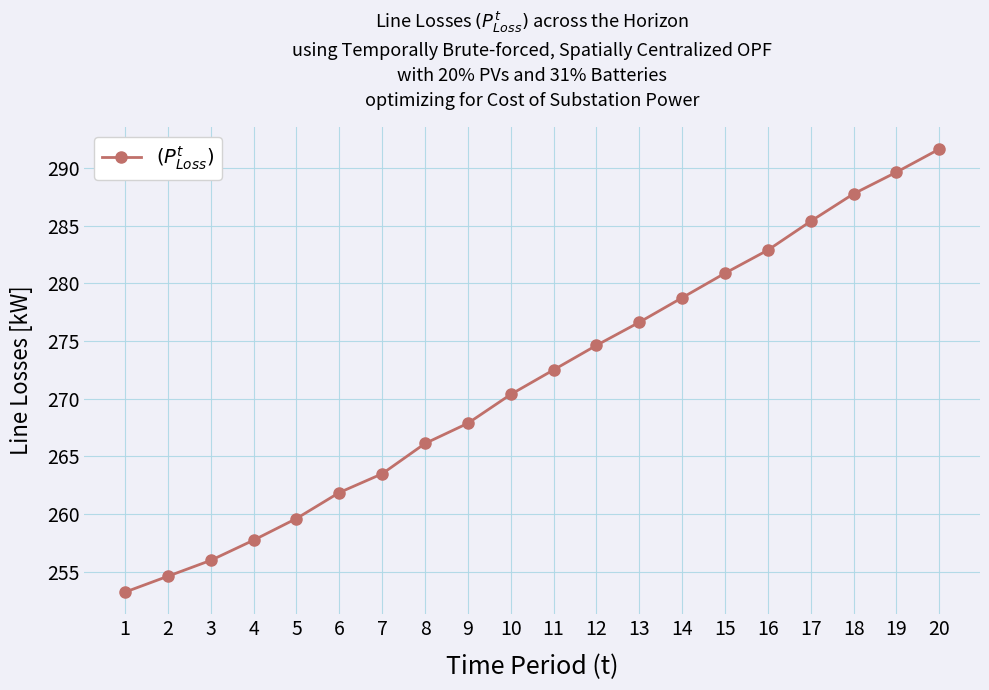

What is the change in value from 14 to 18?

+9.0